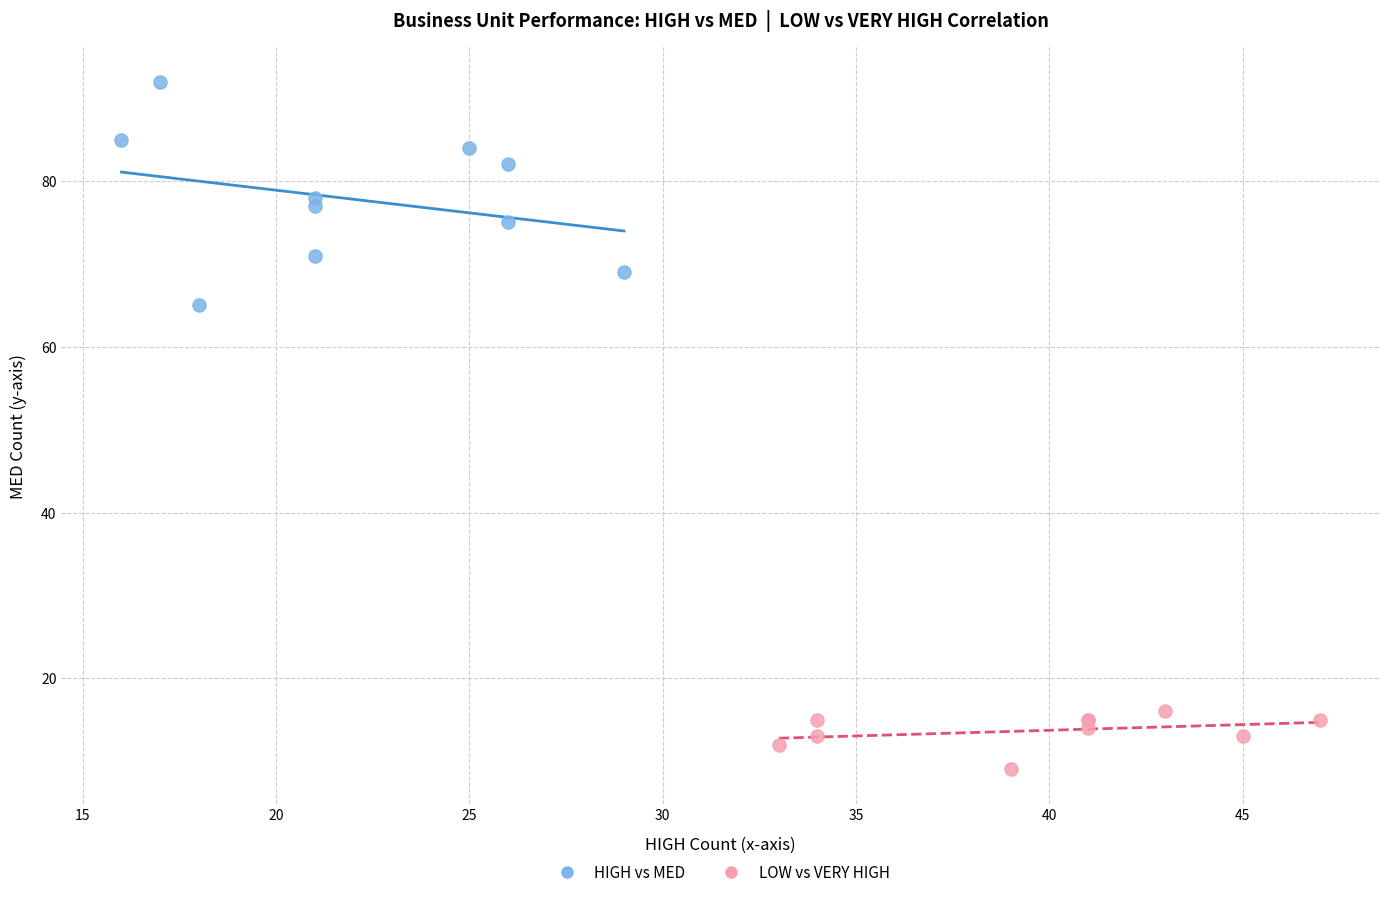

Which series has the largest Y range (max minus min)?

HIGH vs MED